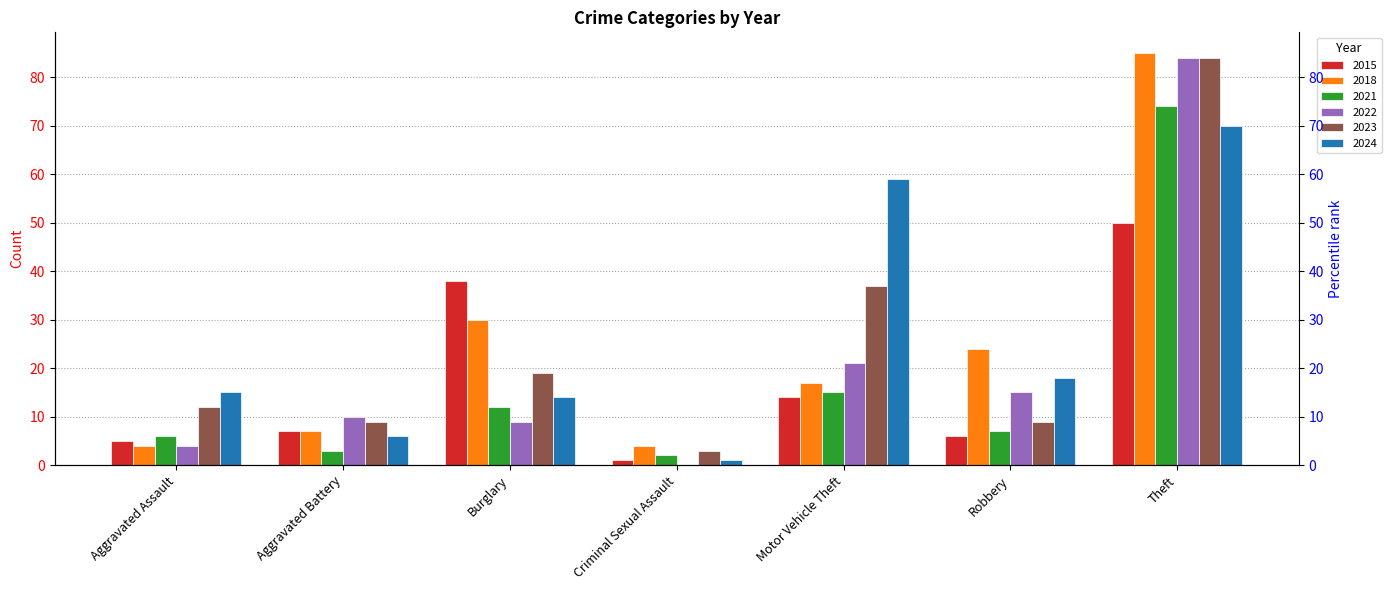

The value of 2018 at Aggravated Battery is 11. True or false?

False